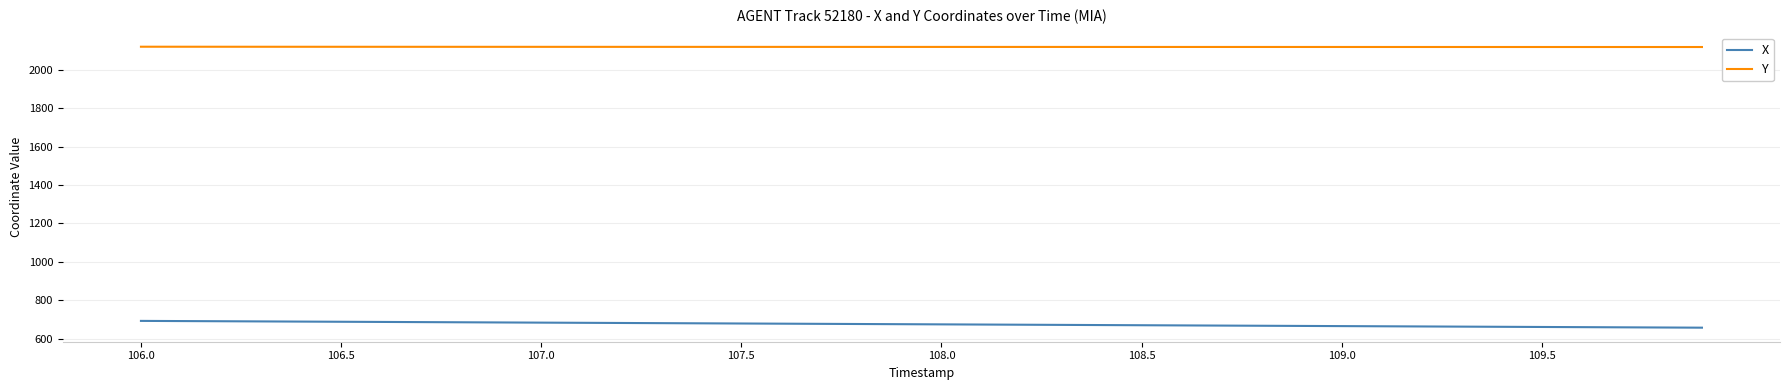

Rank the series by their average value, from highest to lowest.

Y, X